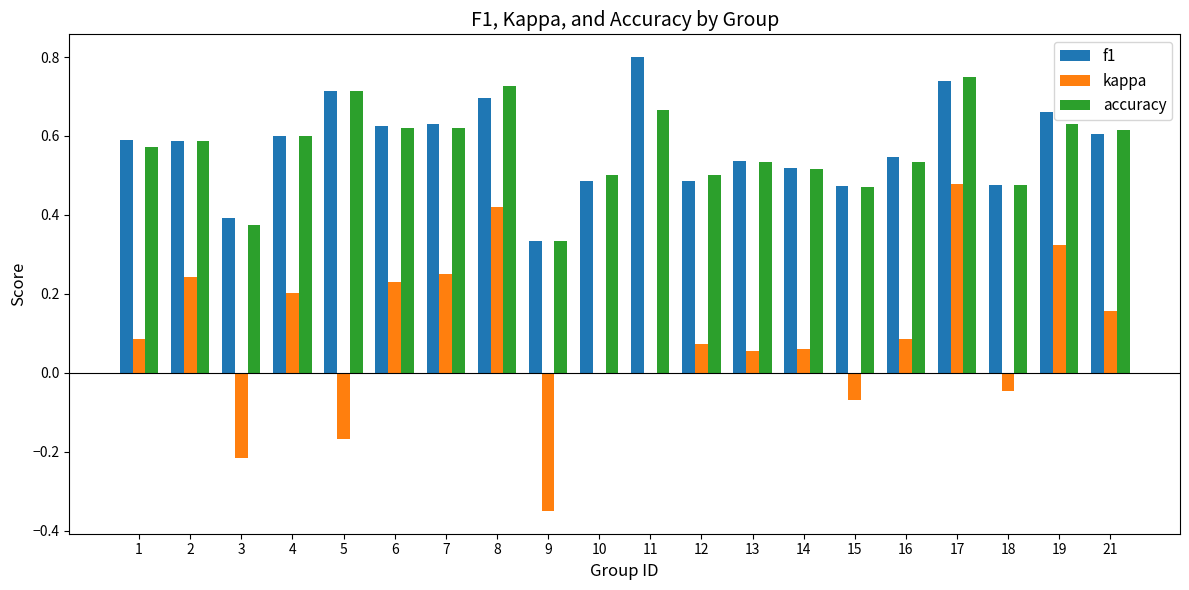

What is the sum of all kappa values?

1.8